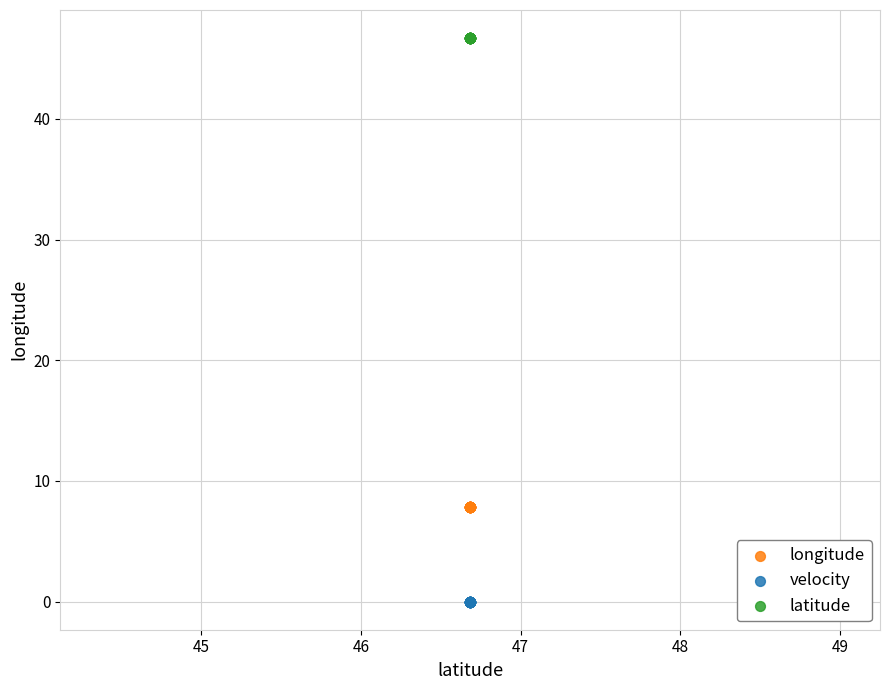

Which series contains the highest Y value?

latitude